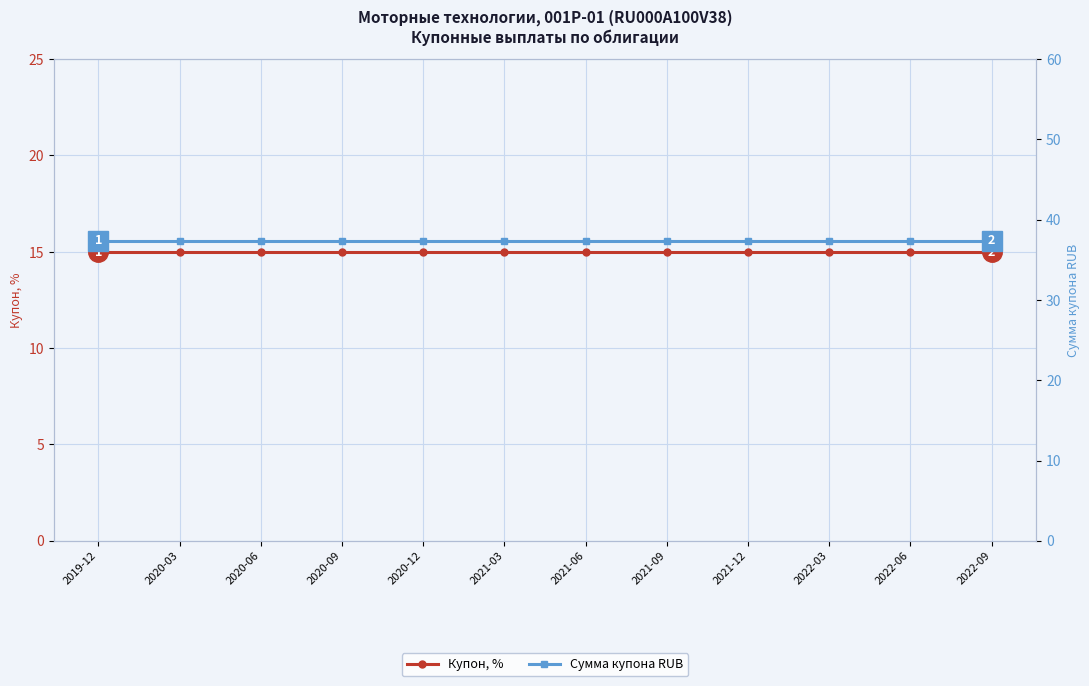

What position from the left is 2022-09?

12